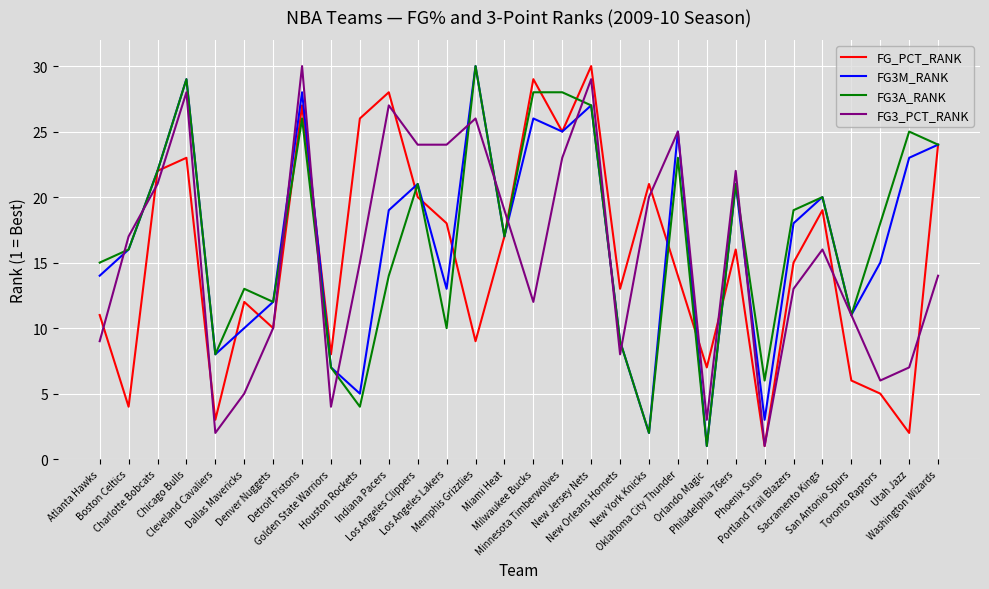

In FG3M_RANK, how many points are higher than both neighbors (excluding endpoints)?

9